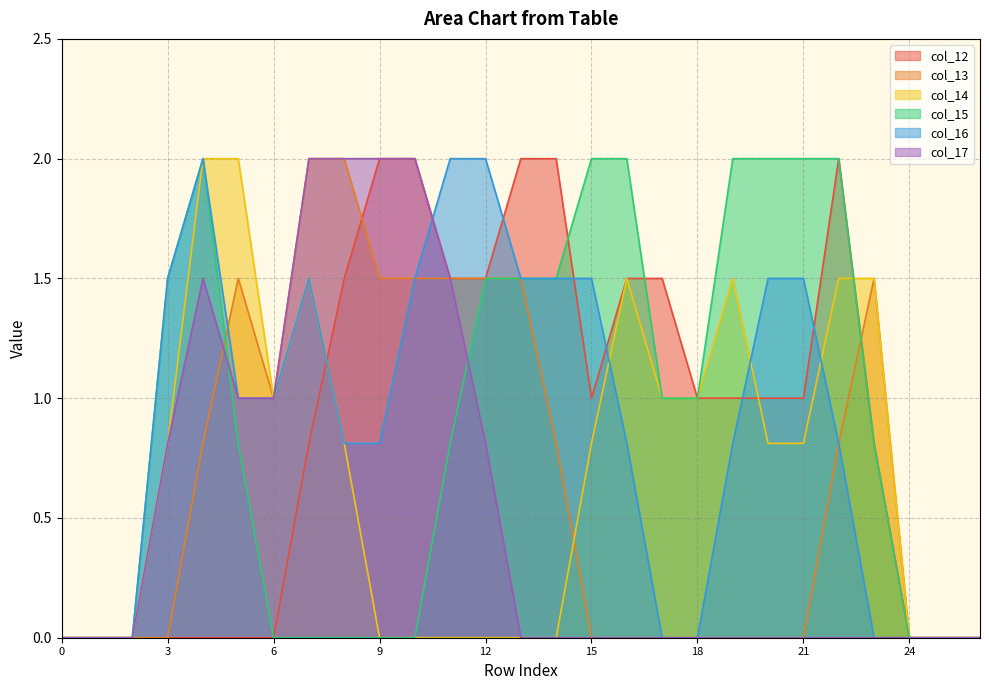

True or false: col_15 has a value of 1.3 at 5.

False